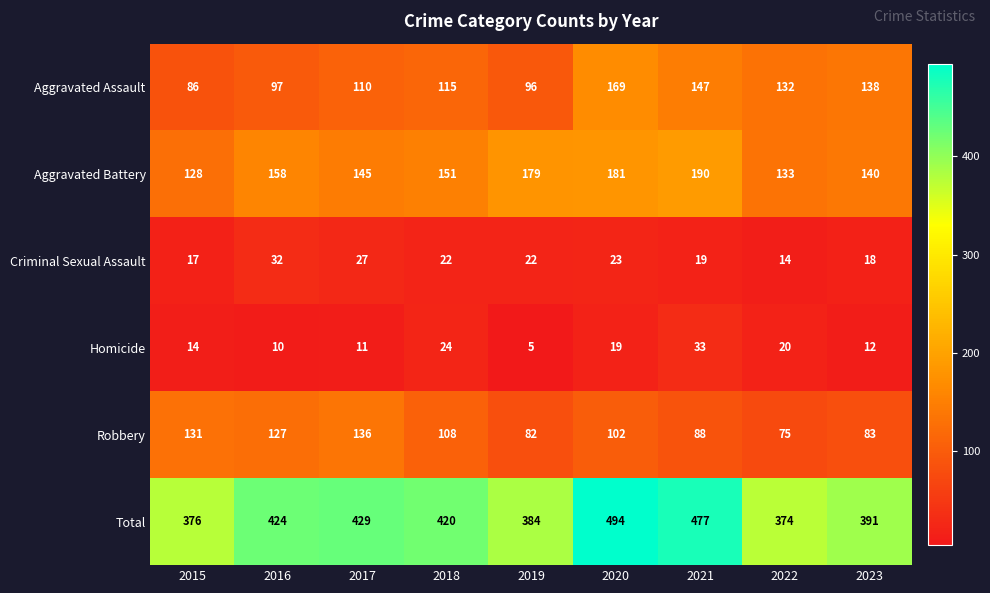

At which label does Total first exceed 420?

2016